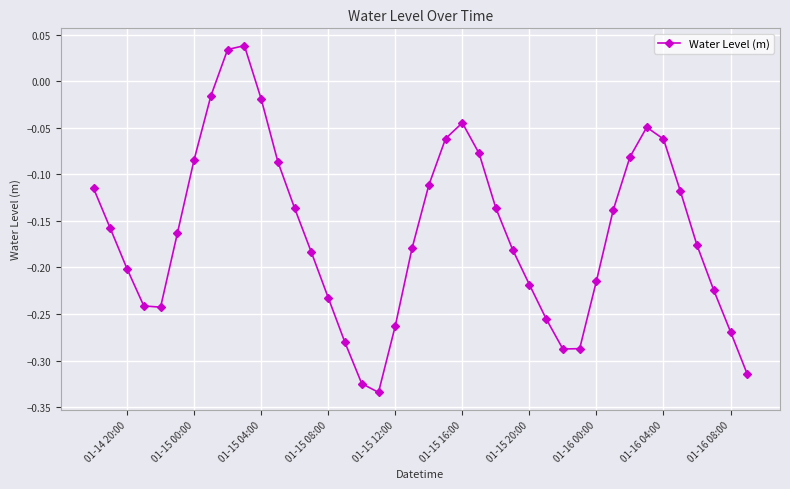

True or false: there are more than 0 points higher than both neighbors.

True